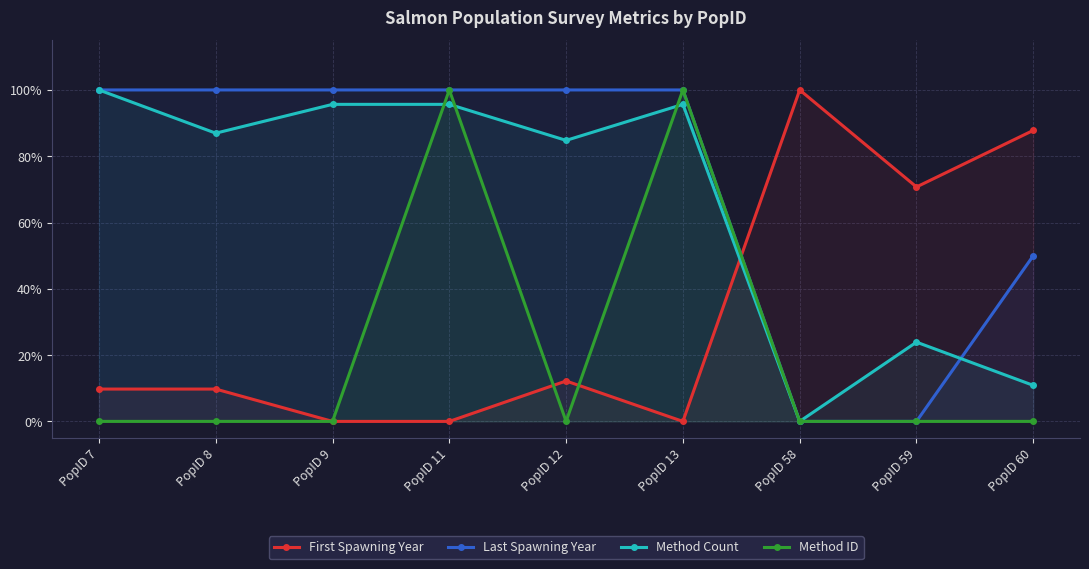

What is the approximate value of Method Count at PopID 12?

0.8